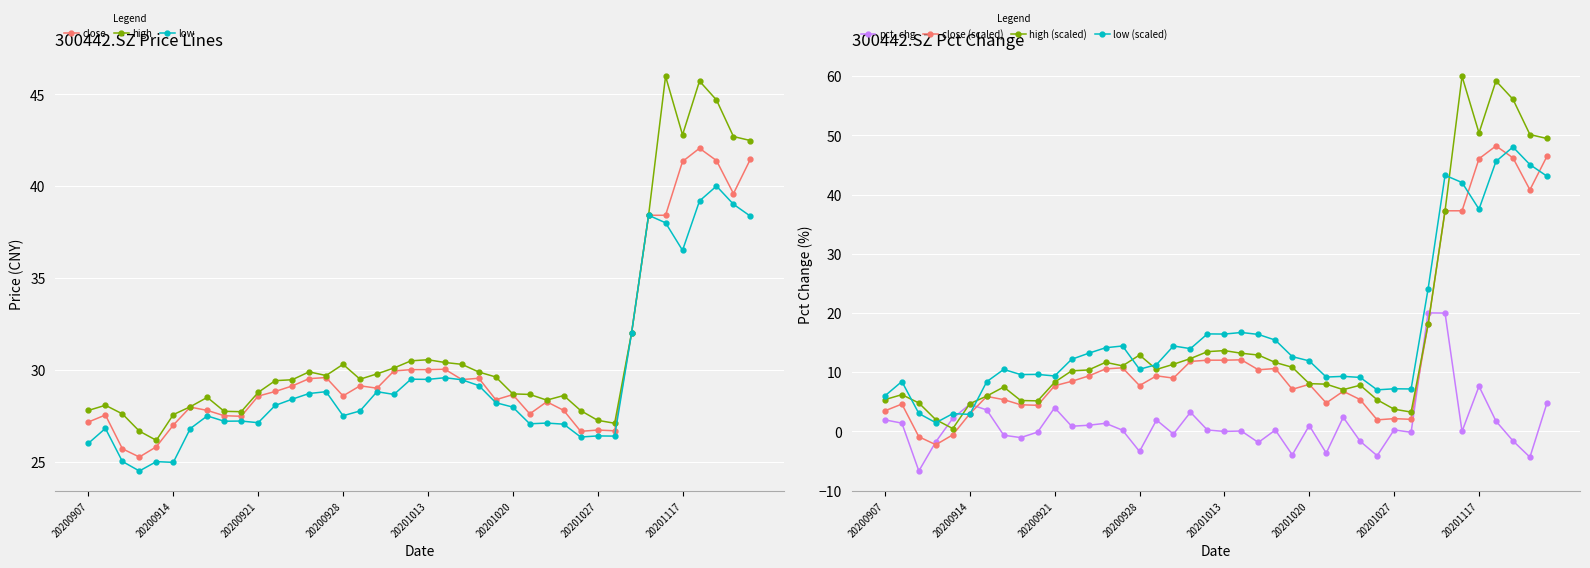

What is the smallest value displayed?

-6.7